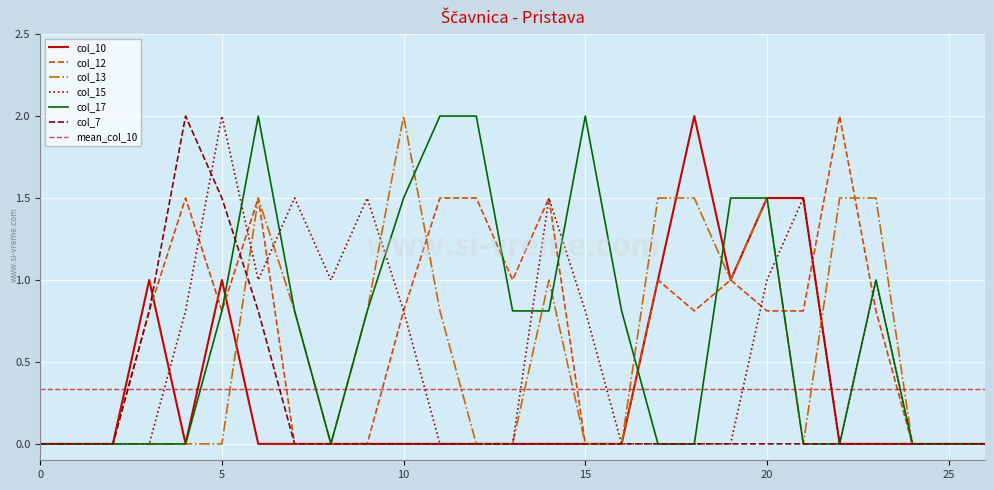

Which series has the largest total across all categories?

col_17